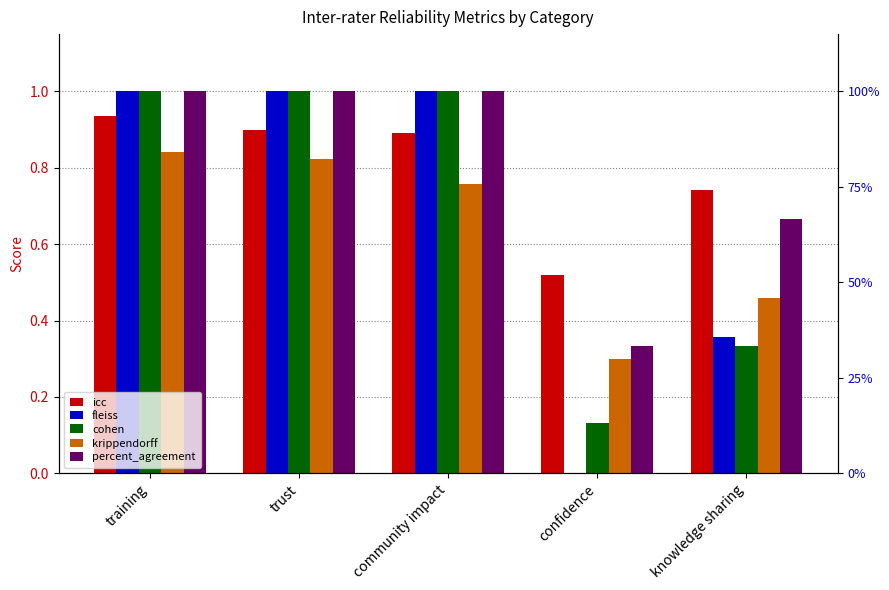

How many groups of bars are there?

5